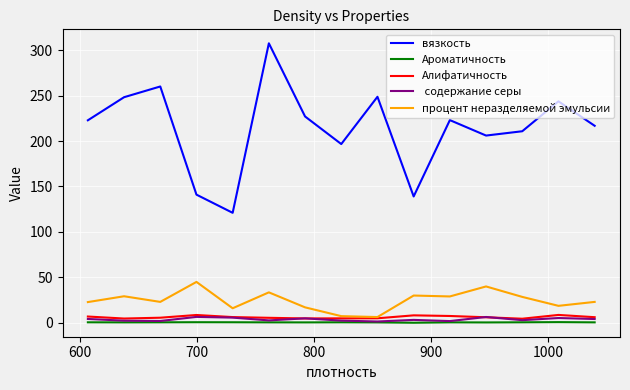

What is the maximum value shown in the chart?

307.5